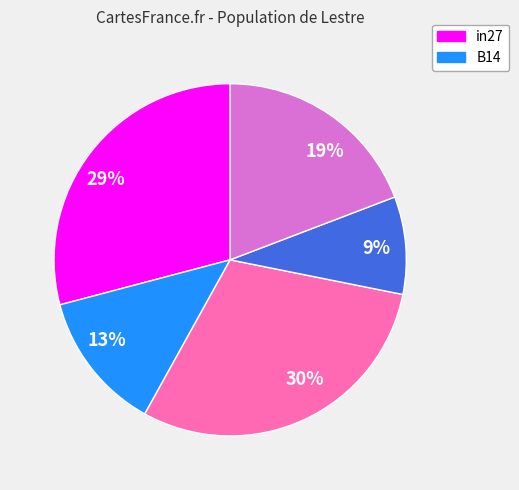

To the nearest percent, what percentage of the pie is 13%?

13%